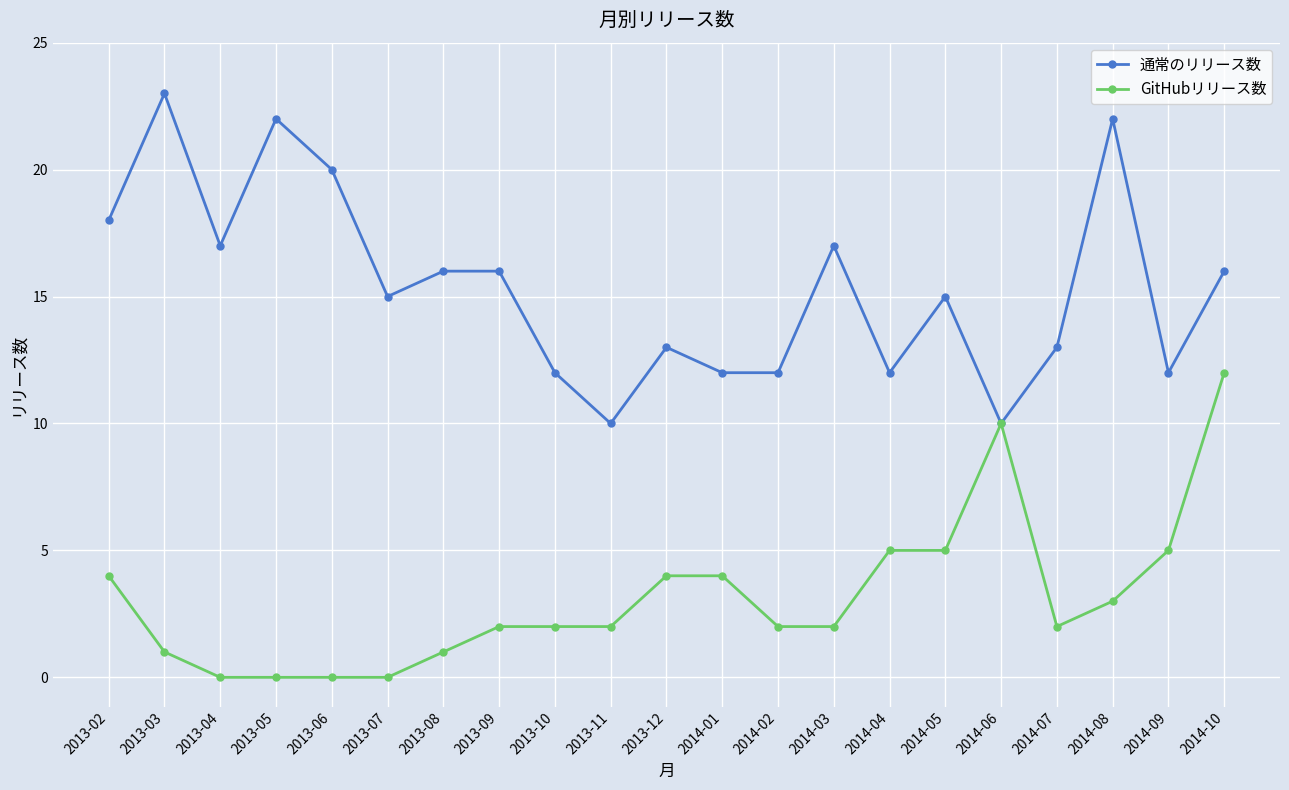

What is the sum of the GitHubリリース数 values at 2013-10 and 2014-01?

6